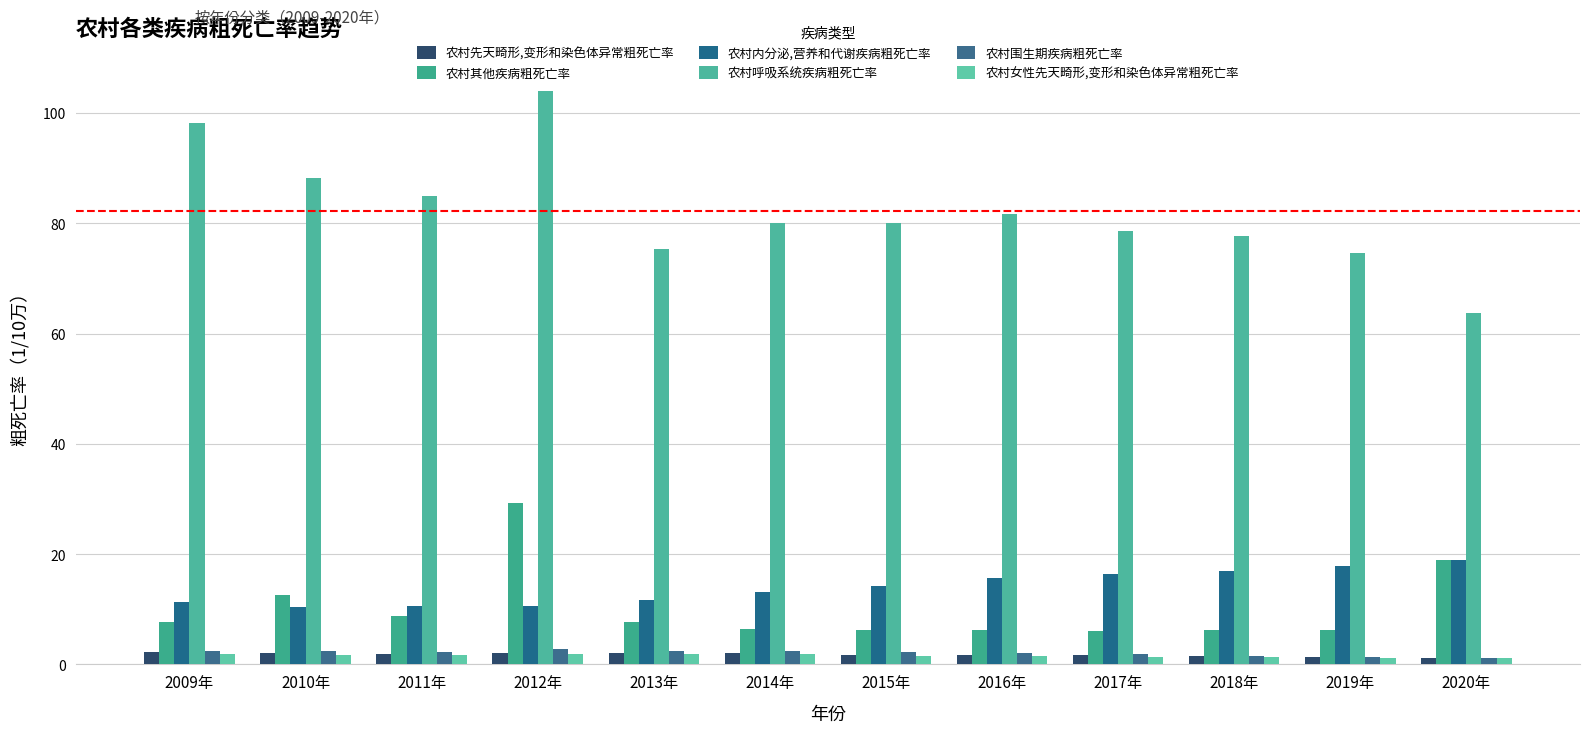

How many values in the 农村内分泌,营养和代谢疾病粗死亡率 series are below 14?

6